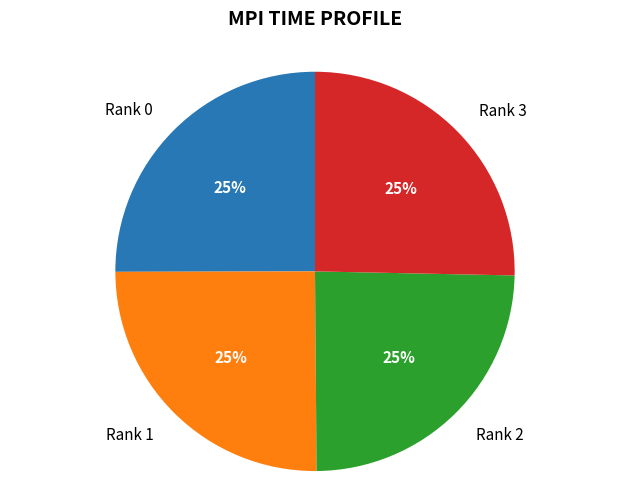

To the nearest percent, what is the combined percentage of Rank 0 and Rank 1?

50%